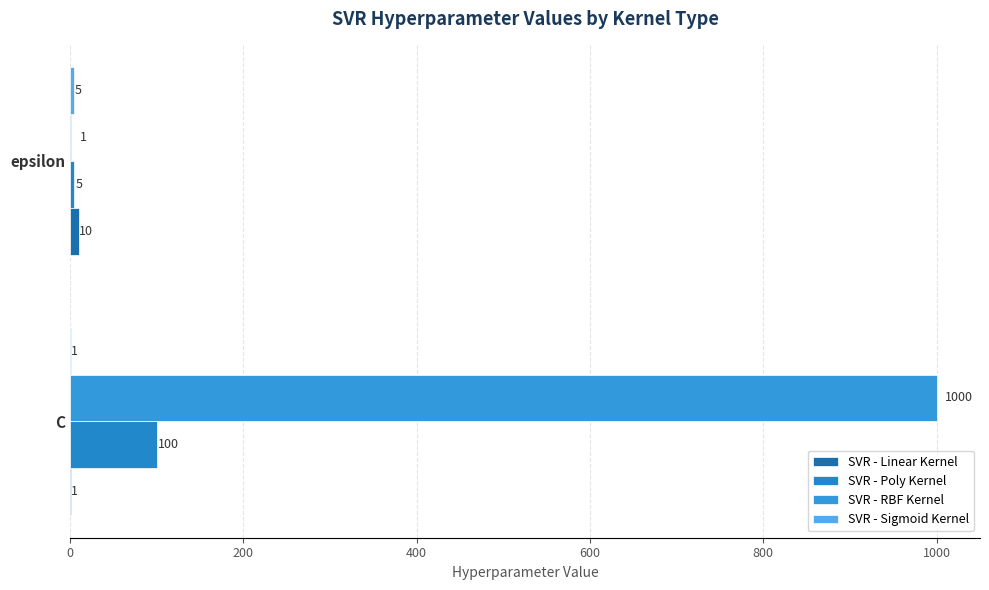

What is the value of the SVR - Poly Kernel bar at the 1st from the left?

100